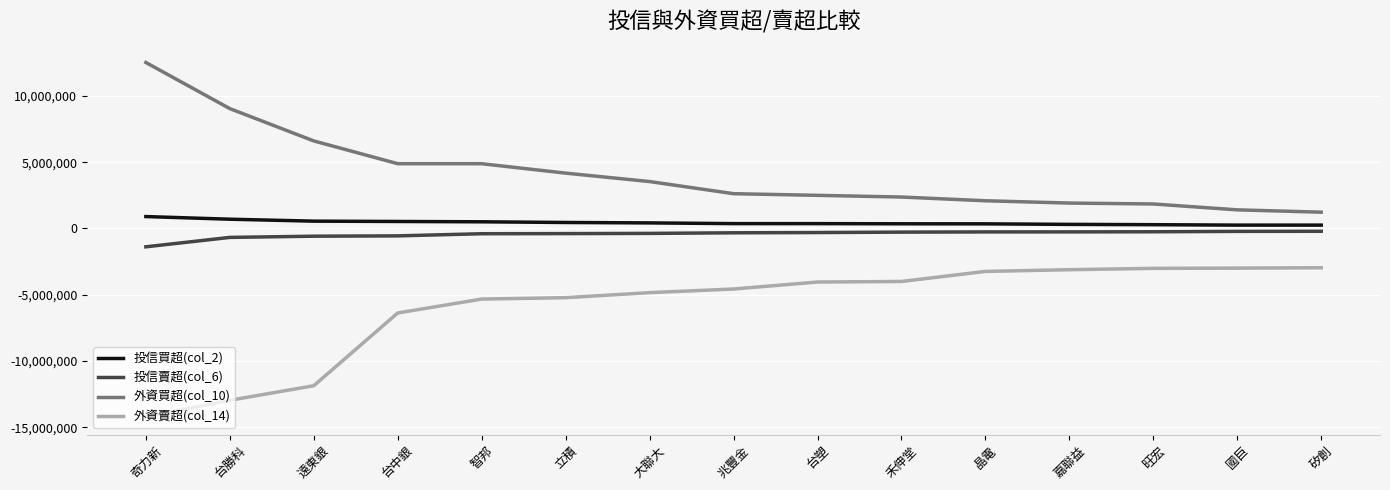

Is it true that 外資買超(col_10) equals 1436534 at 大聯大?

False